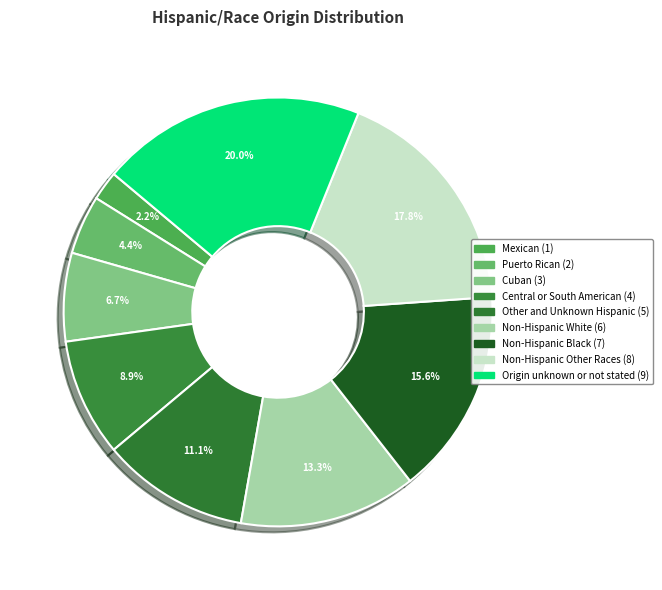

The Non-Hispanic Black slice represents 22% of the pie. True or false?

False